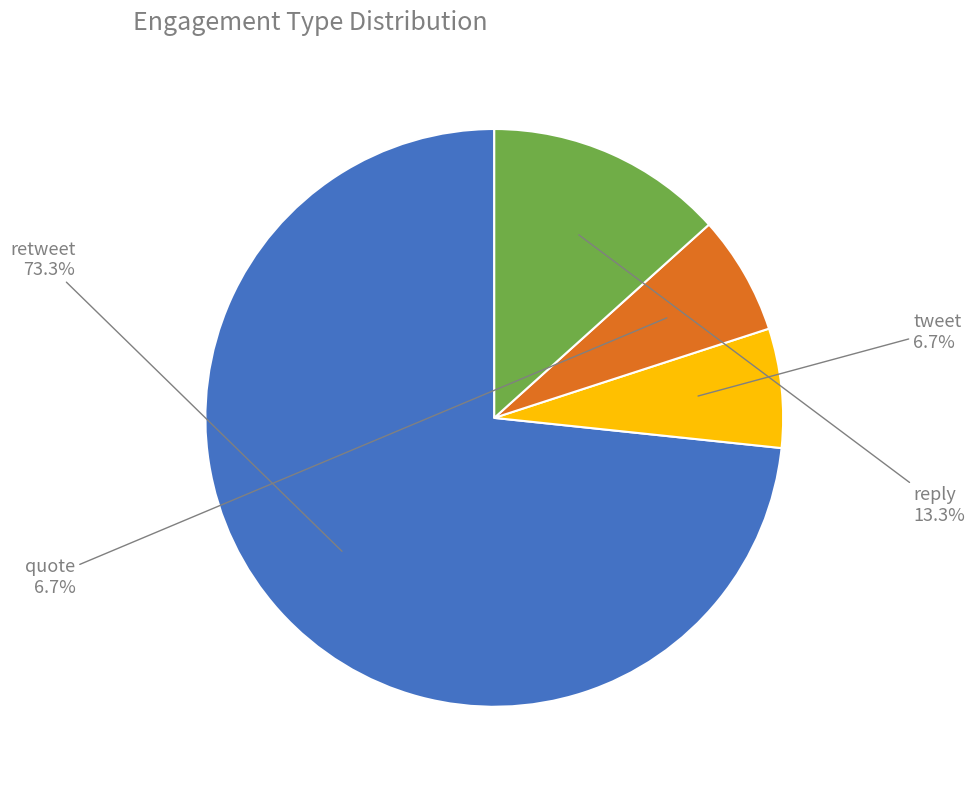

Is there any slice that represents more than half of the pie?

Yes